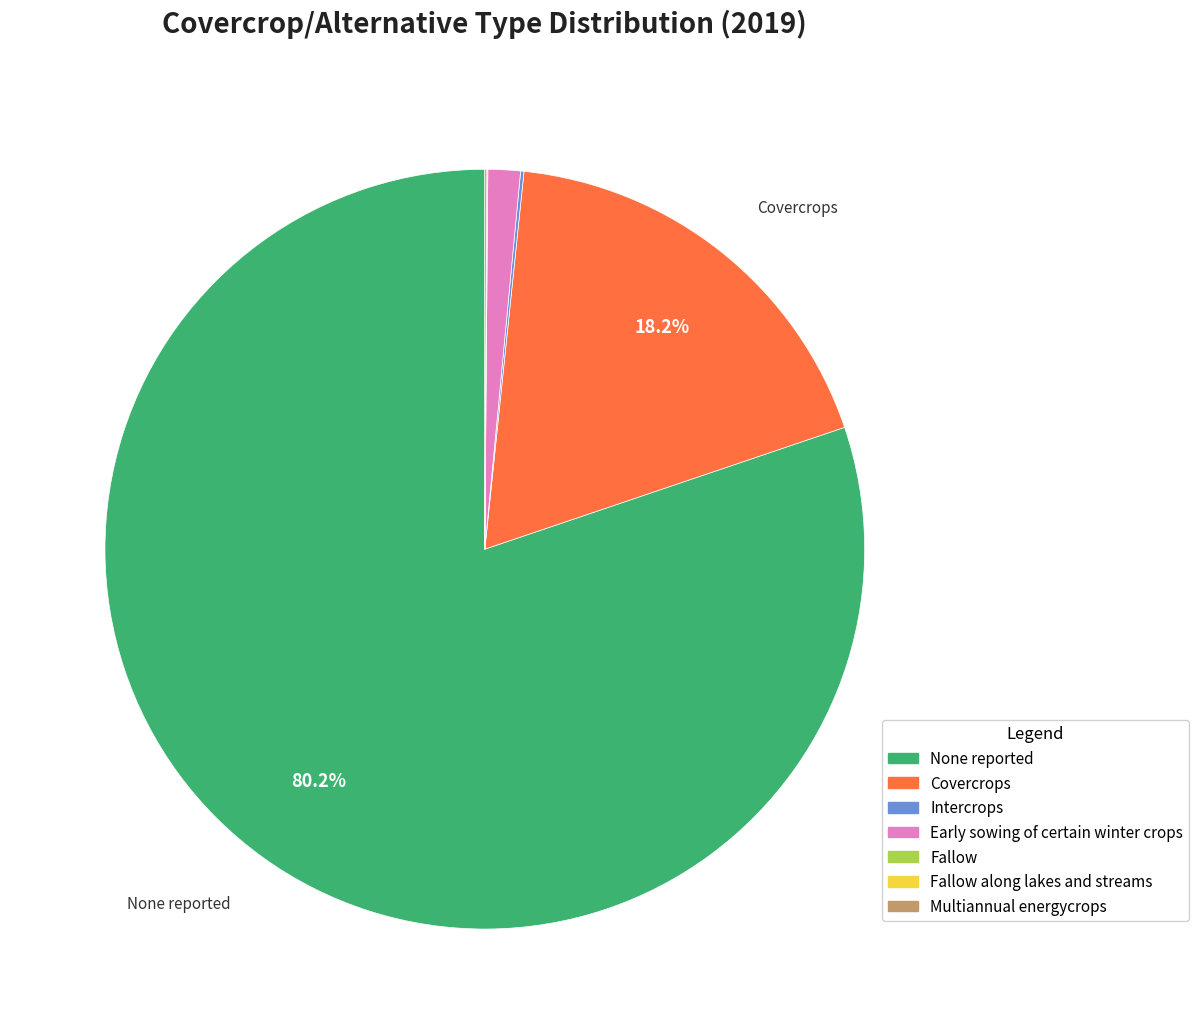

Is there any slice that represents more than half of the pie?

Yes